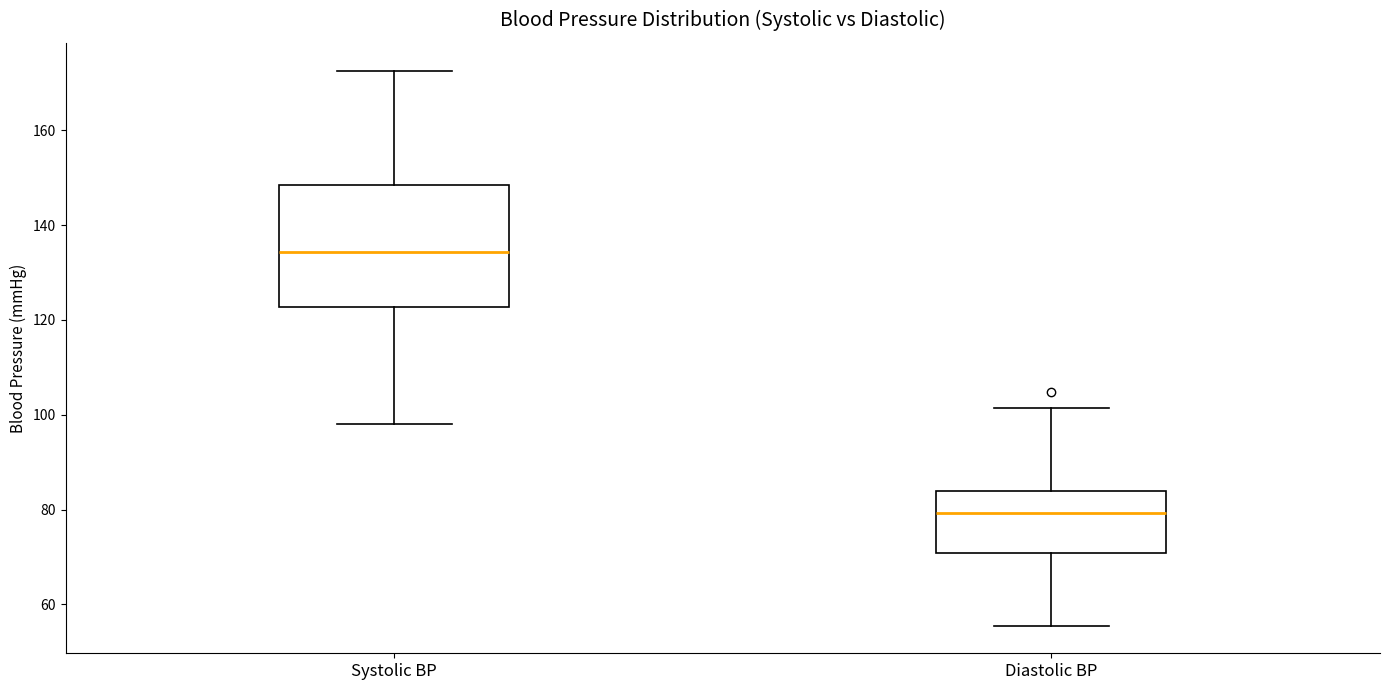

Where is the lower edge of the box for Diastolic BP on the y-axis? The values are not printed on the chart, so give them approximately, as read against the axis.

70